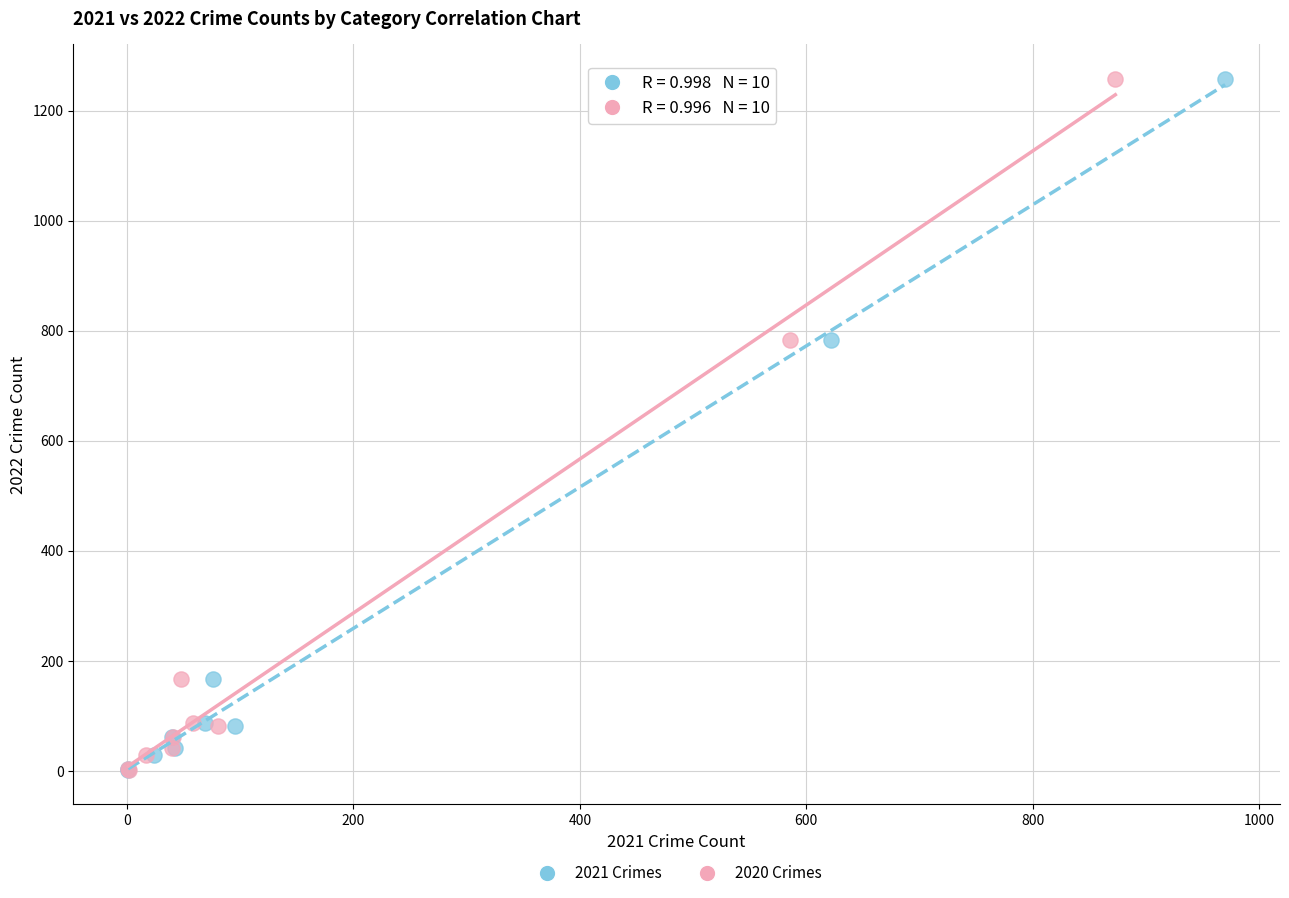

What are all the series names shown in the legend?

2021 Crimes, 2020 Crimes